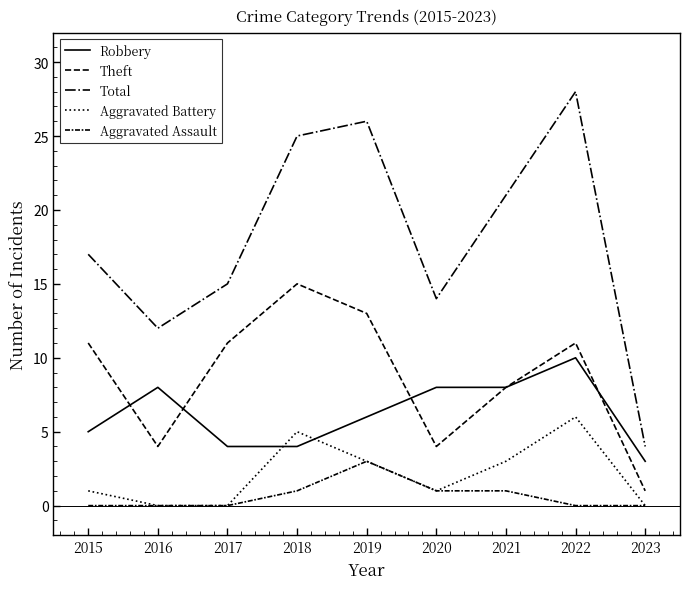

Where is the first local maximum for Aggravated Assault?

2019